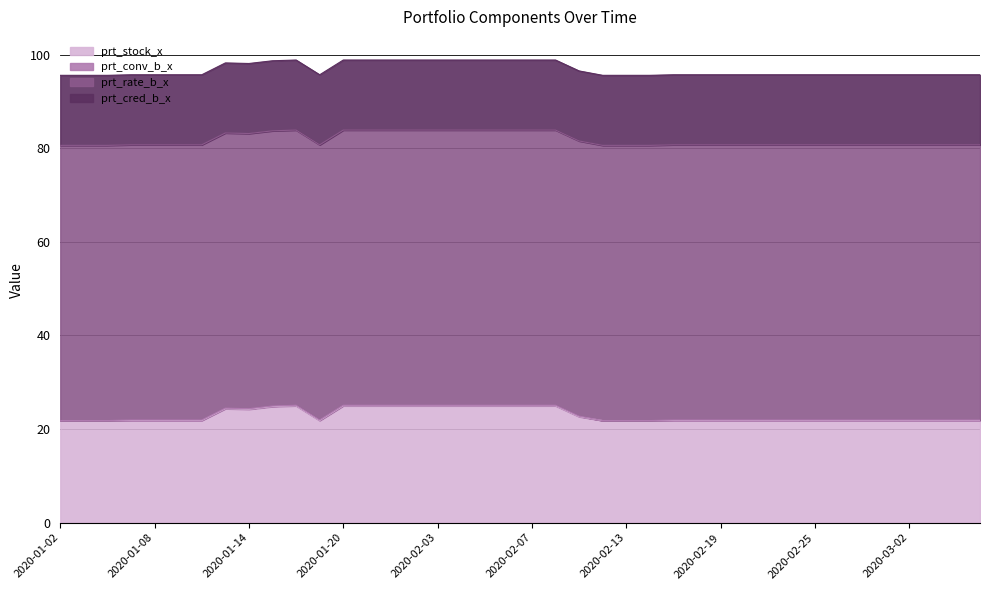

What is the value of the prt_stock_x point at the 37th from the left?

21.8